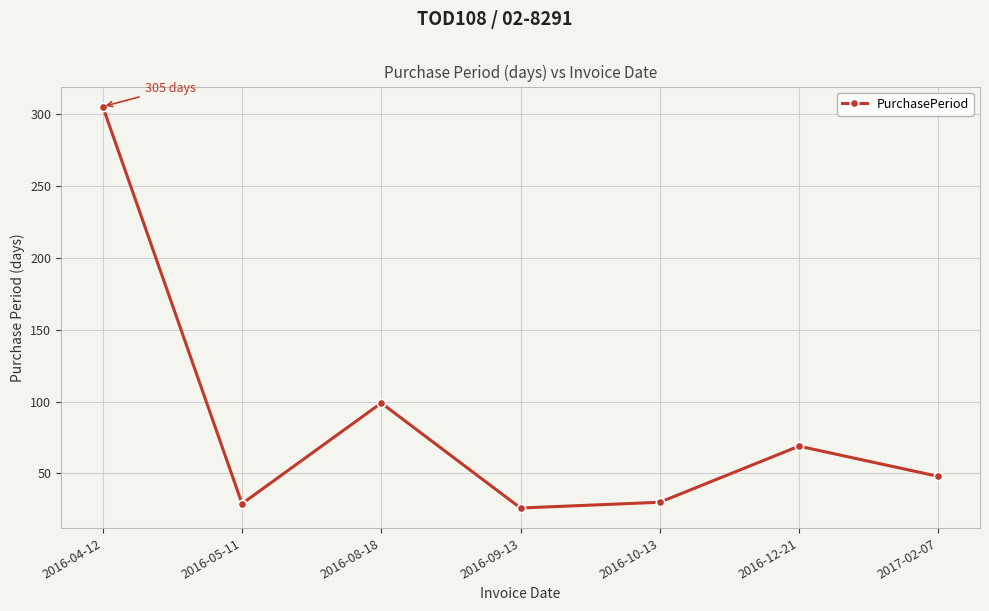

How many interior local valleys (lower than both neighbors) does the data have?

2